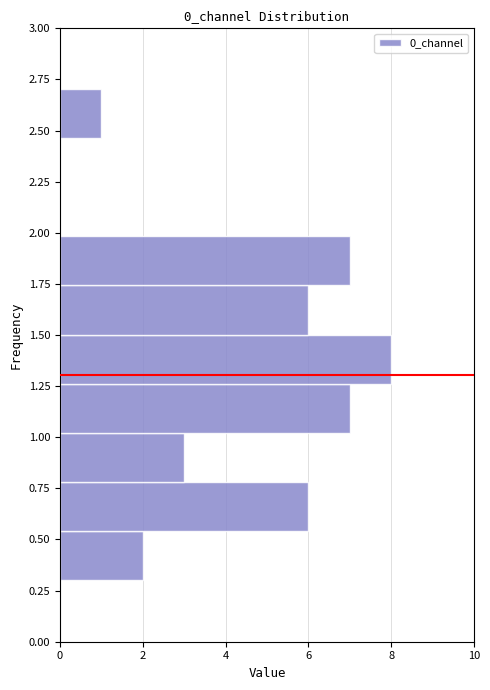

Over which range of the y-axis is the bar longest?

1.25 to 1.50